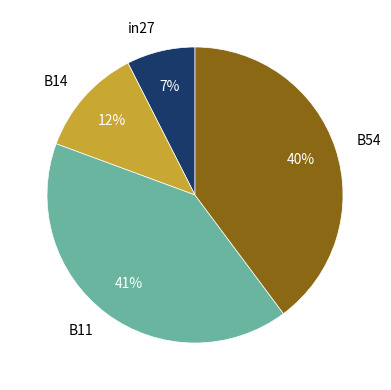

What percentage is the B54 slice, to the nearest percent?

40%